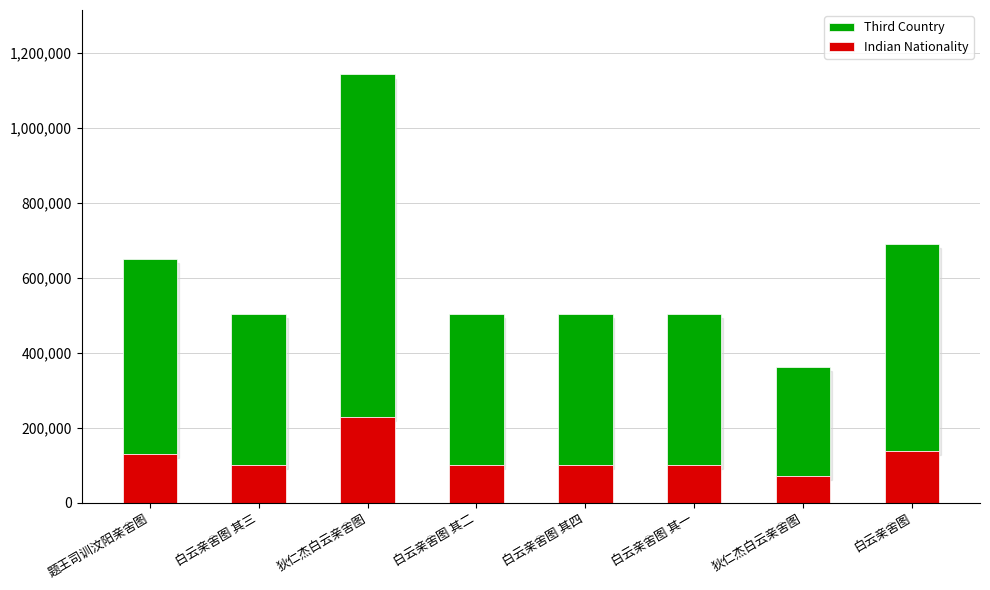

At which category is the sum across all series the highest?

狄仁杰白云亲舍图